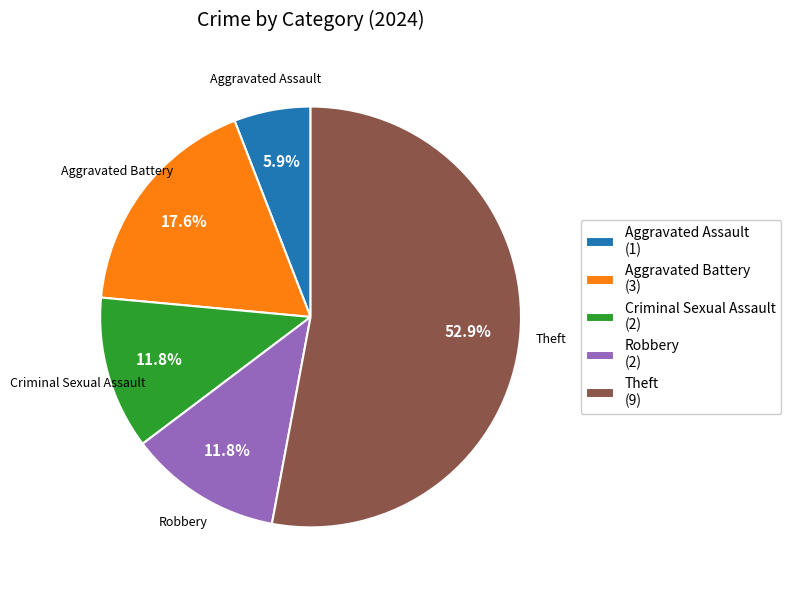

To the nearest percent, what is the difference between the largest and smallest slice percentages?

47%